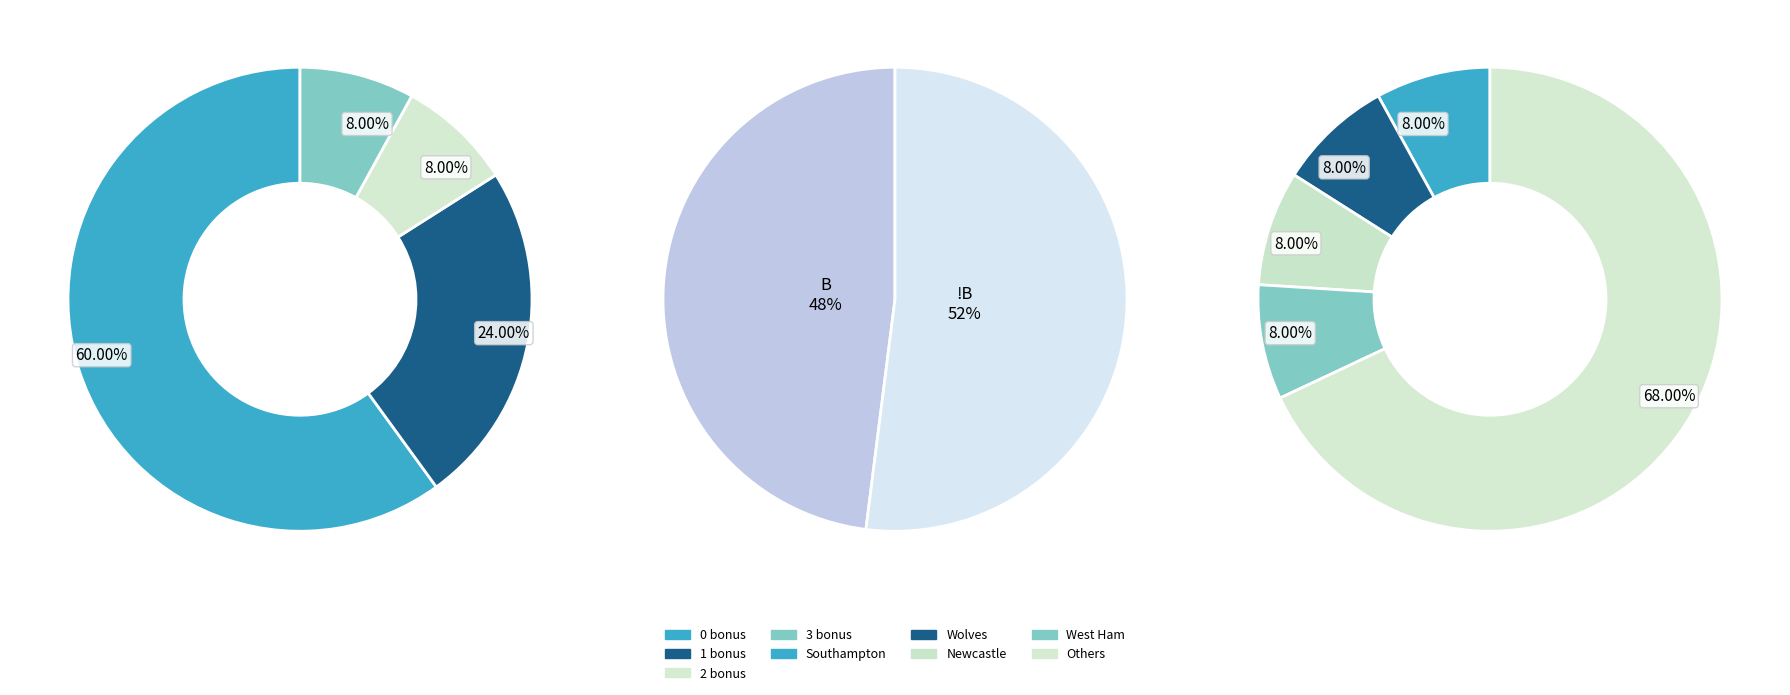

To the nearest percent, what percentage of the pie is 2 bonus?

8%